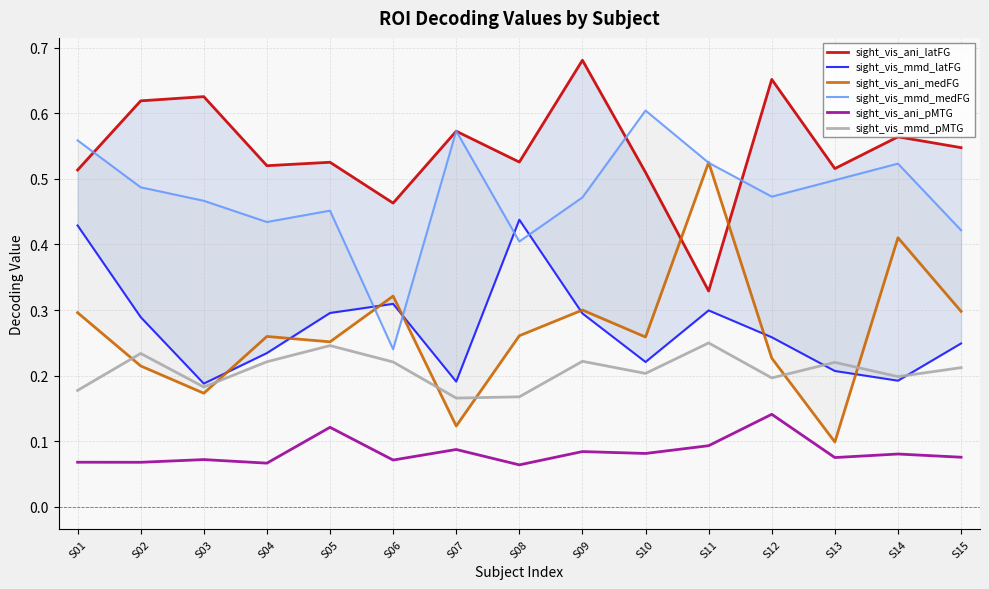

Where is the first local minimum for sight_vis_ani_latFG?

S04